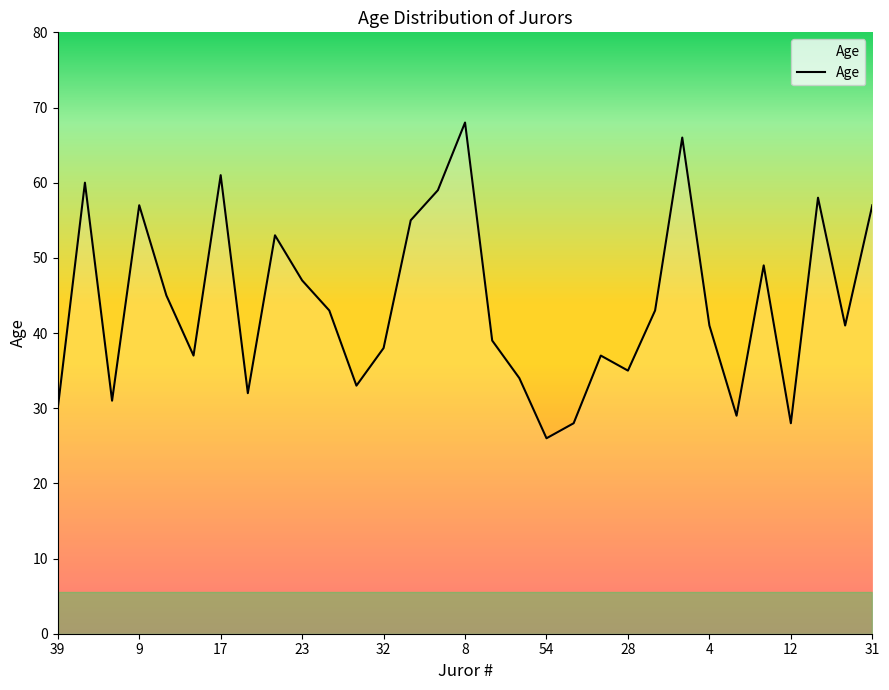

What is the difference between the maximum and minimum values?

42